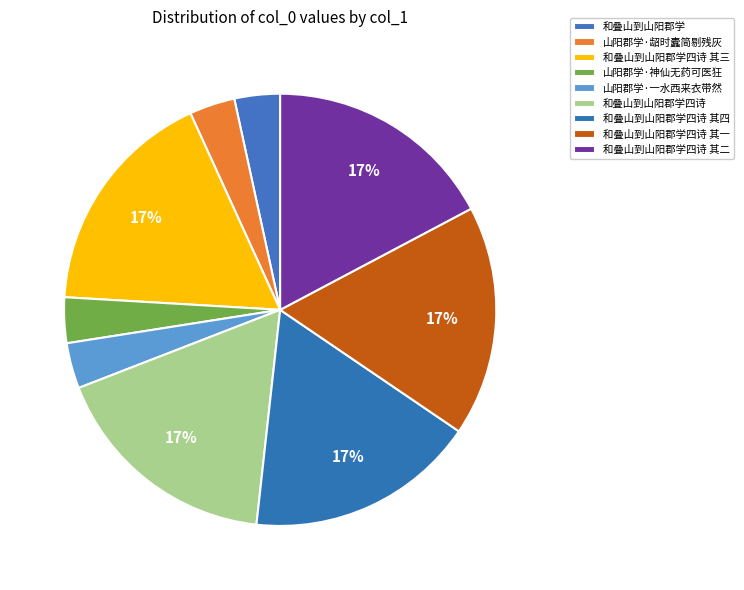

What percentage is NOT represented by 山阳郡学·龆时蠹简剔残灰?

96.6%